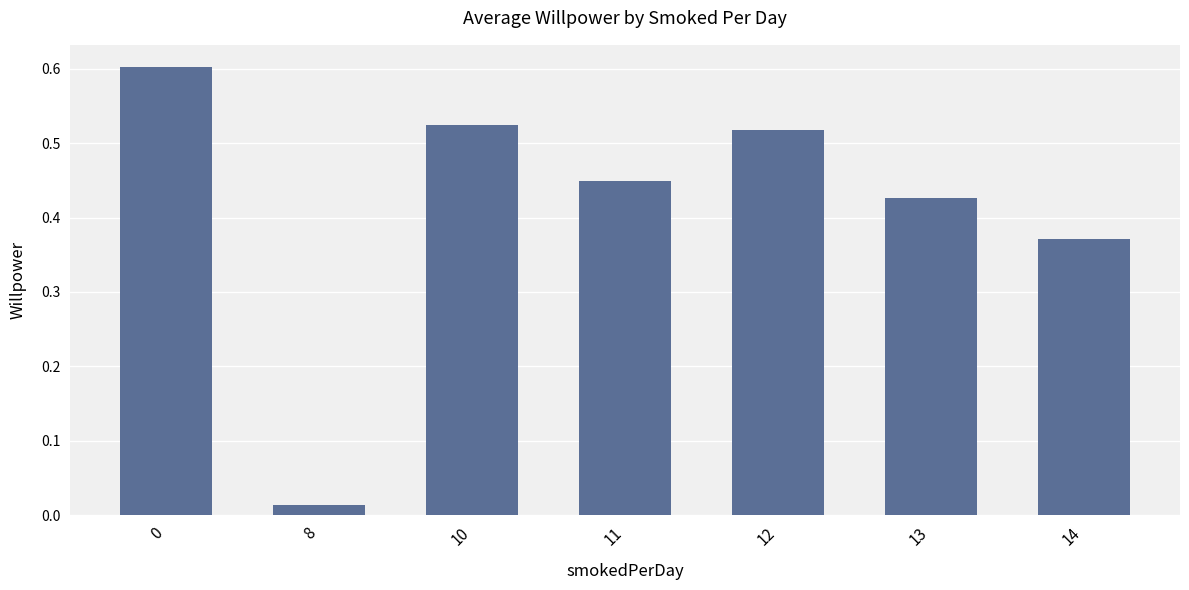

True or false: the data shows 0.6 at 0.

True